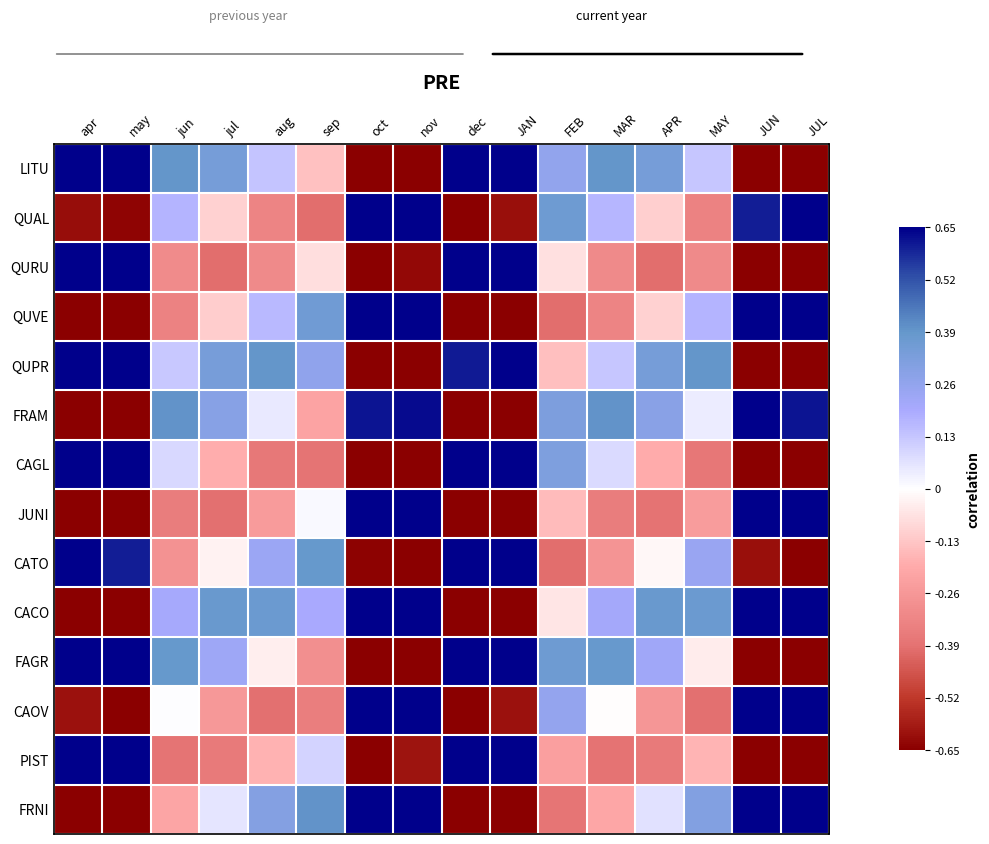

At which category is the sum across all series the highest?

JAN